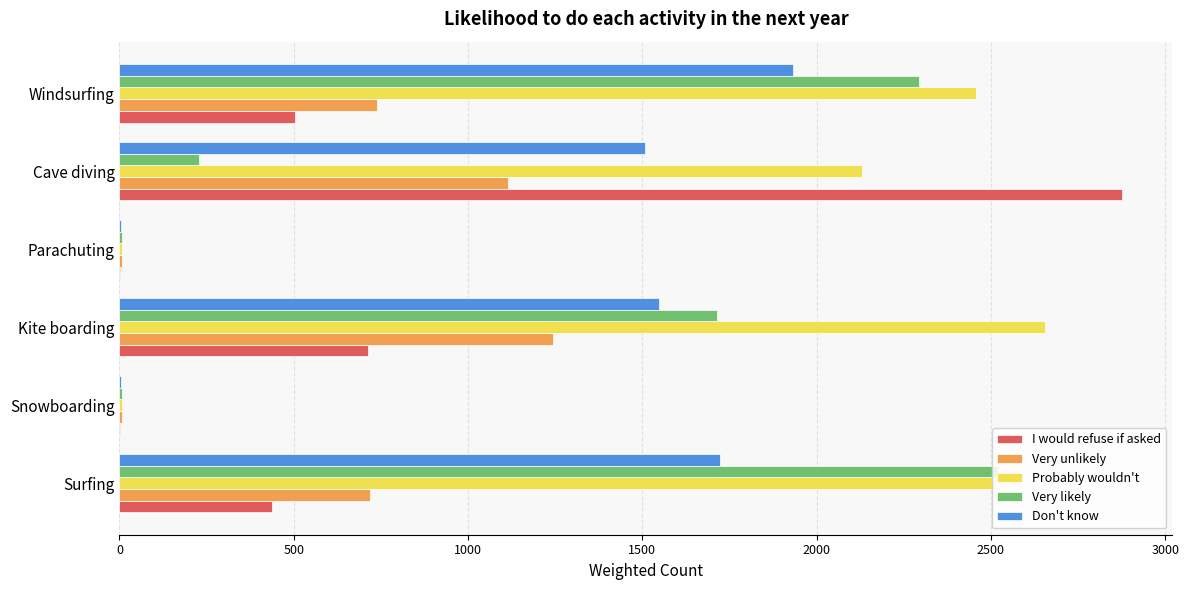

What is the sum of all Very likely values?

6774.4